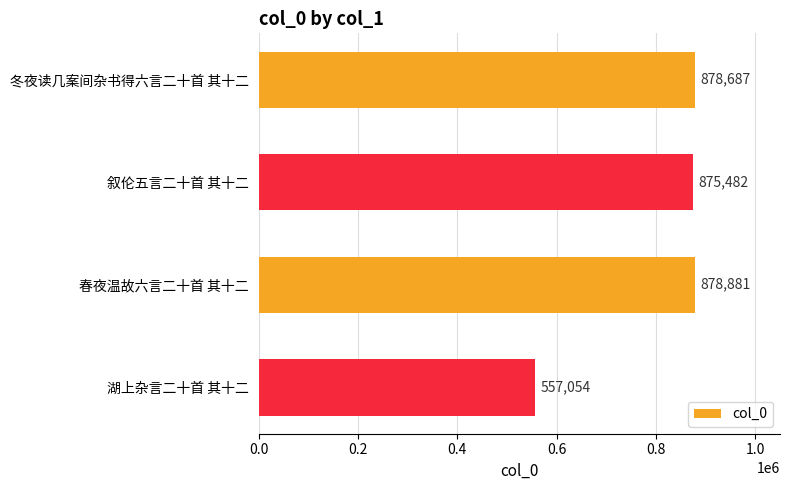

Are the bars grouped side by side (vs. stacked)?

No